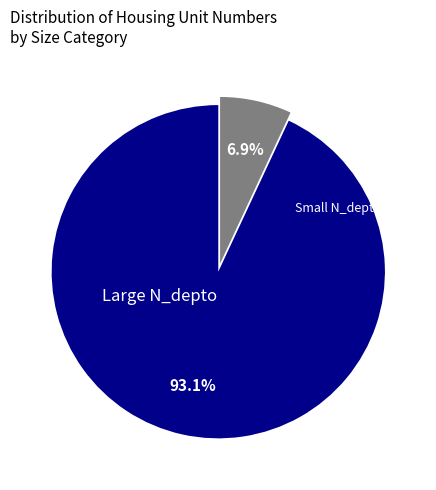

Is there a majority slice in this chart?

Yes